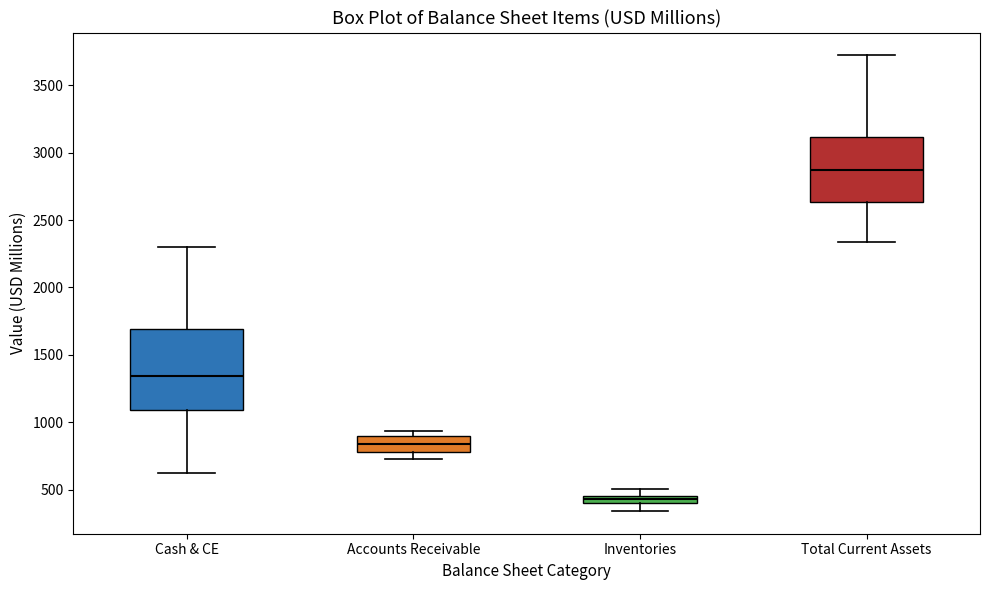

Comparing the boxes themselves (not the whiskers), which one is the tallest?

Cash & CE